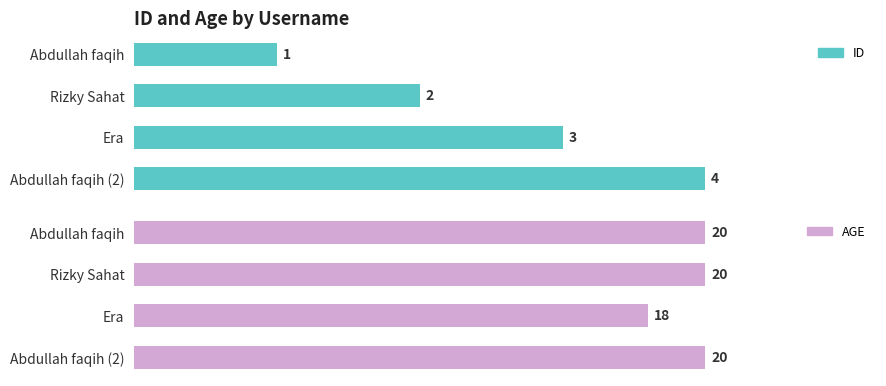

Count the id values in the range 2 to 4.

3